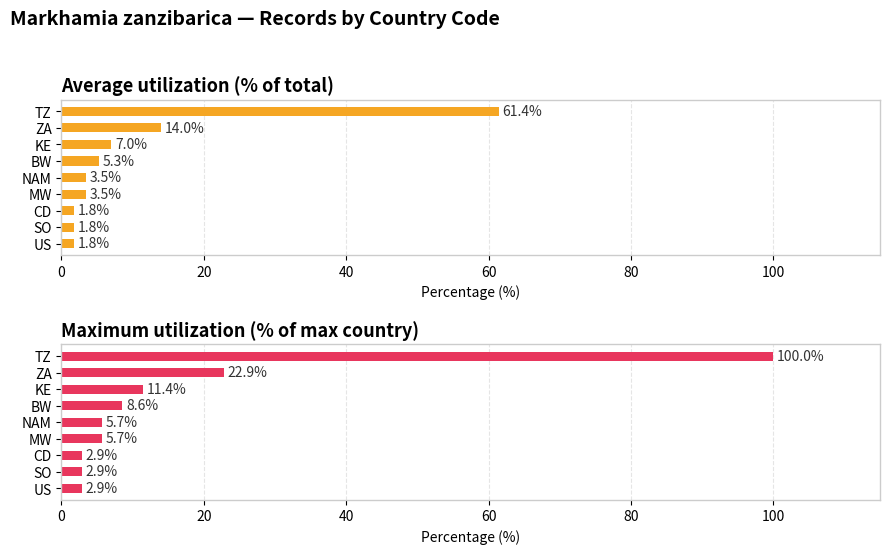

How many data points in Maximum utilization (% of max country) are less than 5?

3